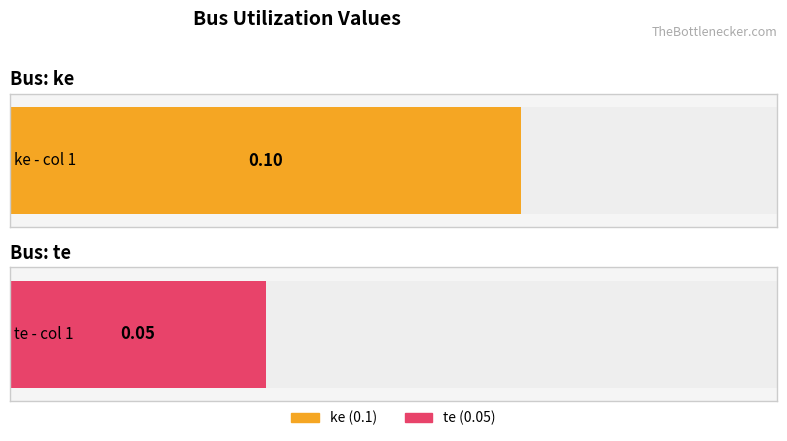

Is it true that ke equals 0.2 at 5?

False